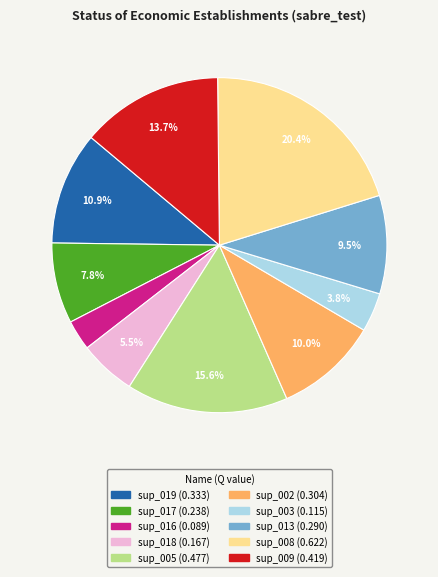

Which slice is the smallest?

sup_016